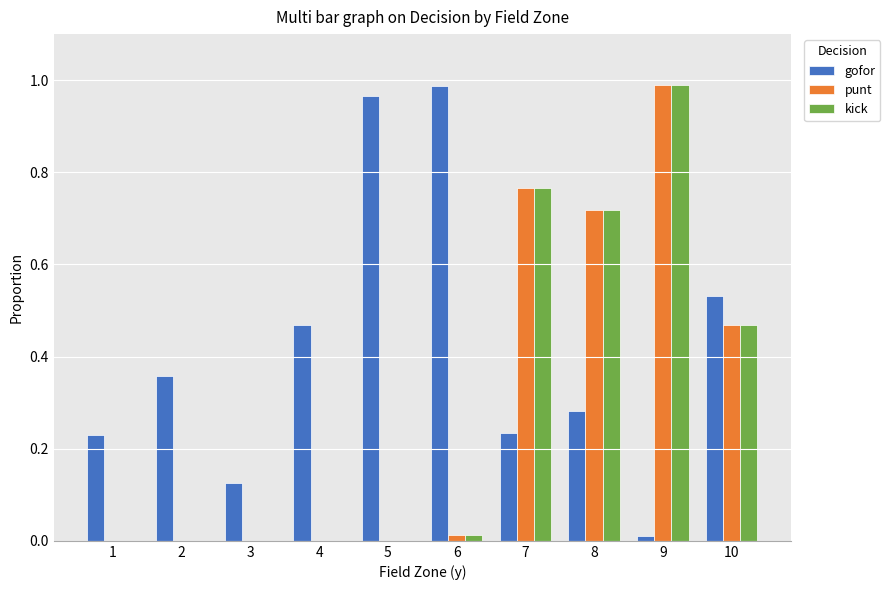

The value of kick at 6 is 0.0. True or false?

True